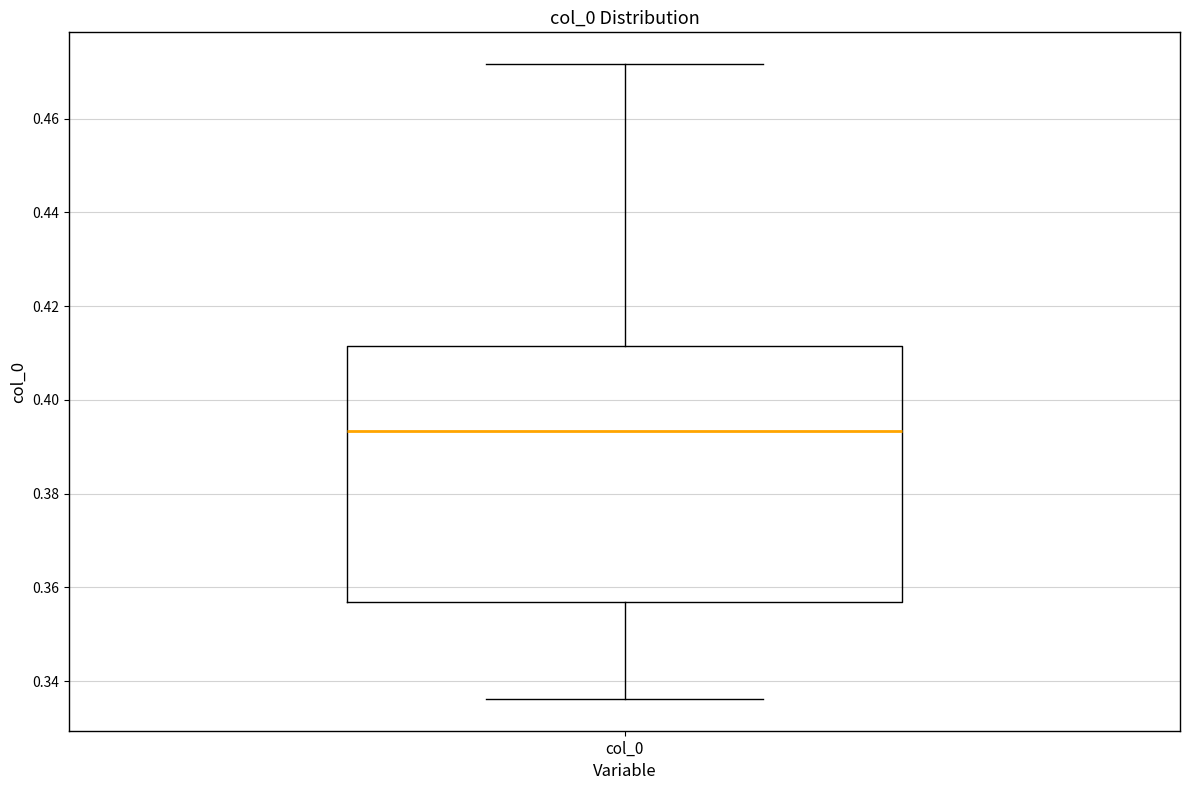

Where is the upper edge of the box for col_0 on the y-axis? The values are not printed on the chart, so give them approximately, as read against the axis.

0.412